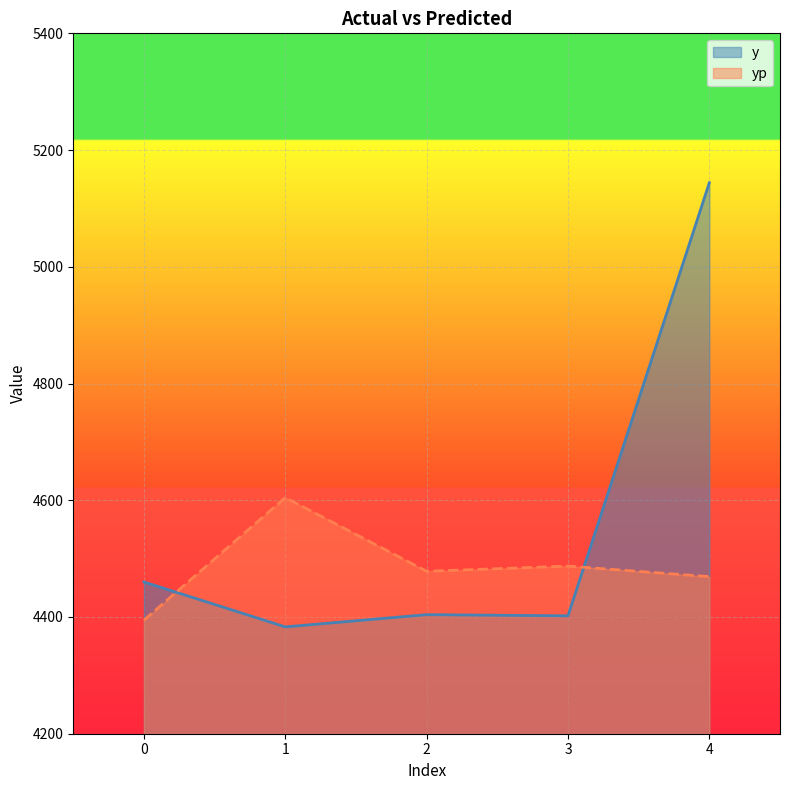

Rank the series at 0 from highest to lowest value.

y, yp